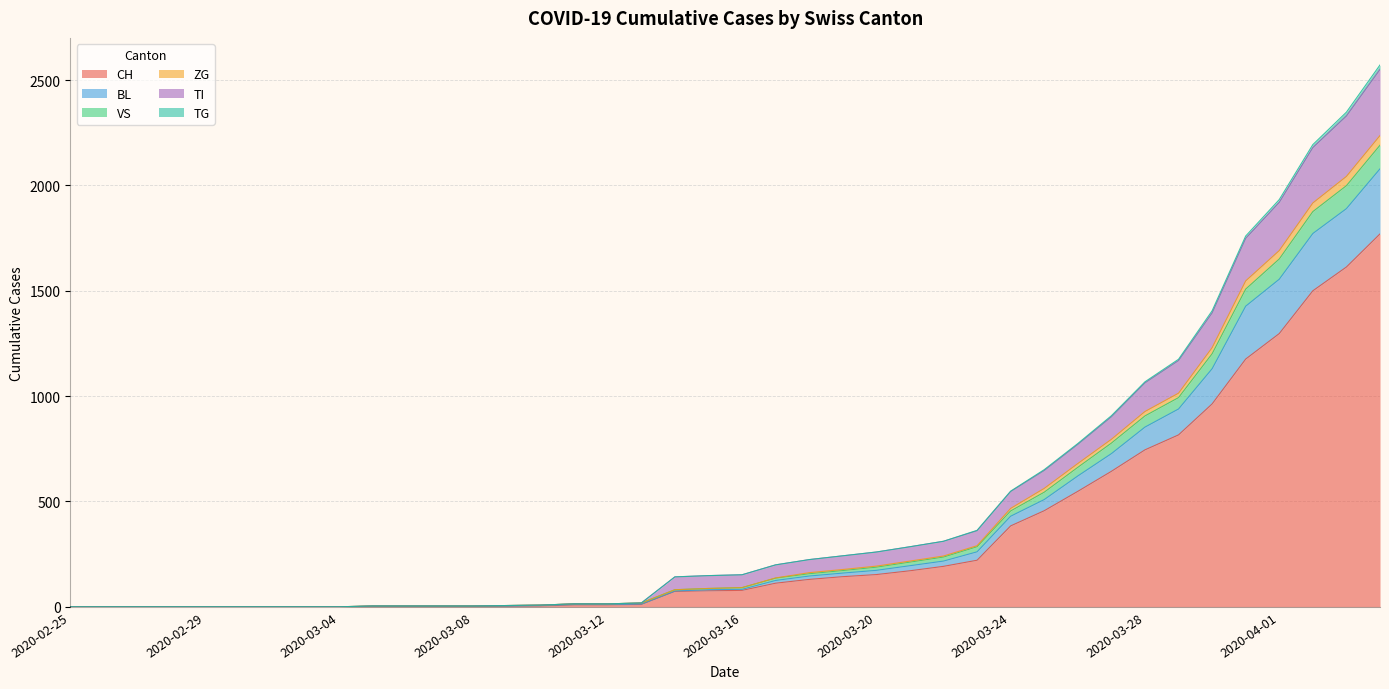

How many values in TI are above zero?

31